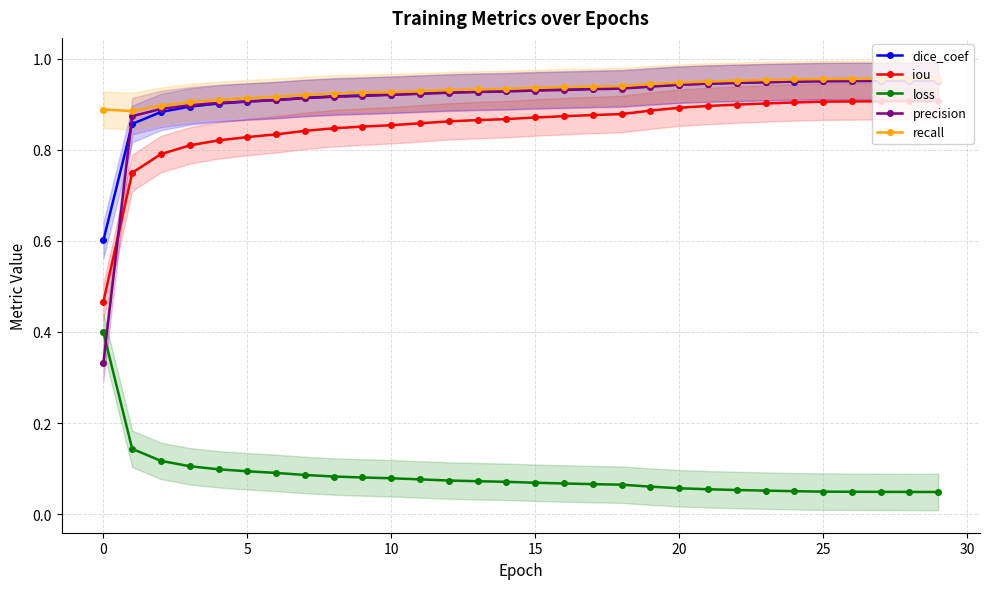

What is the label of the 30th point from the left?

29